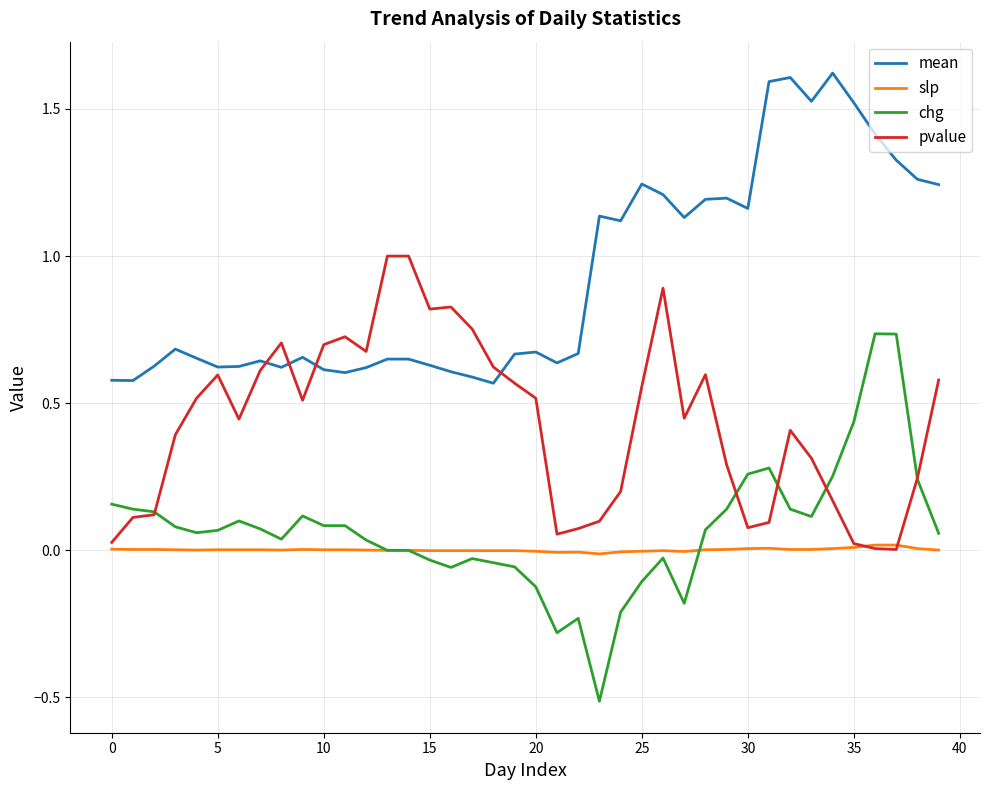

What is the maximum value shown in the chart?

1.6